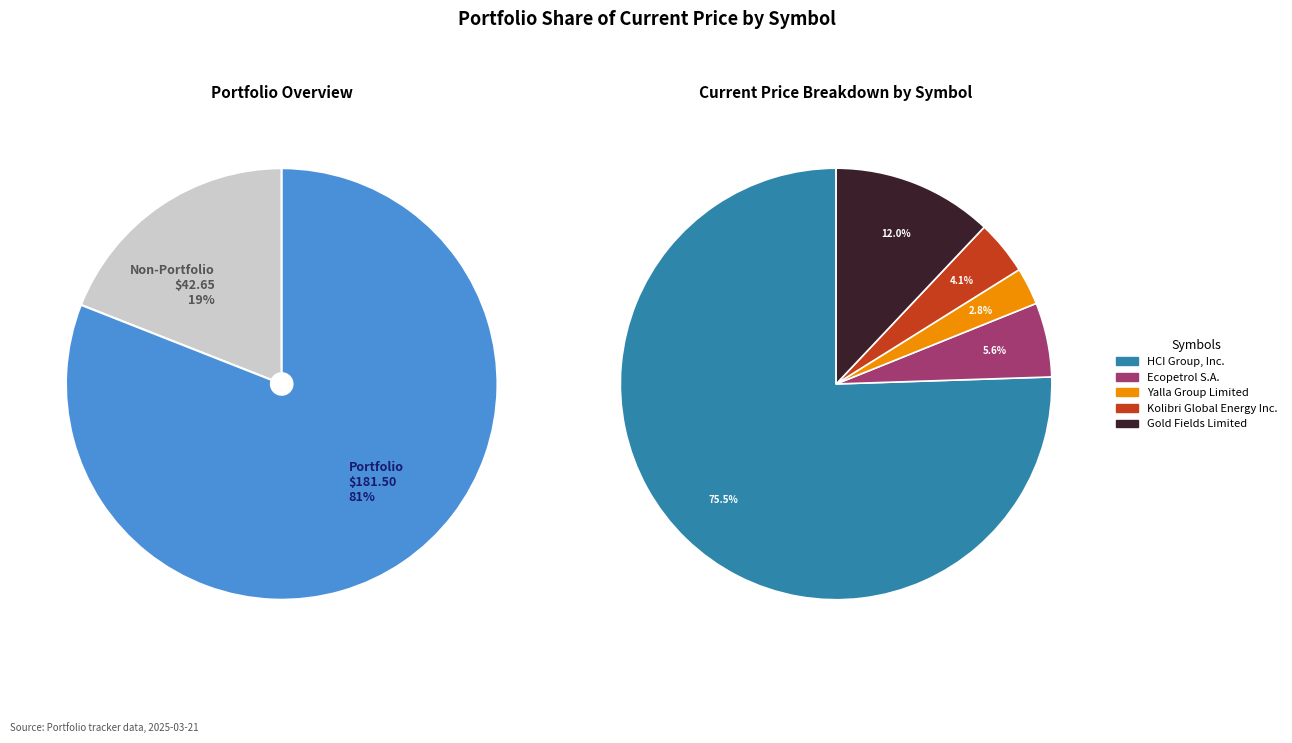

Which slice is the smallest?

YALA